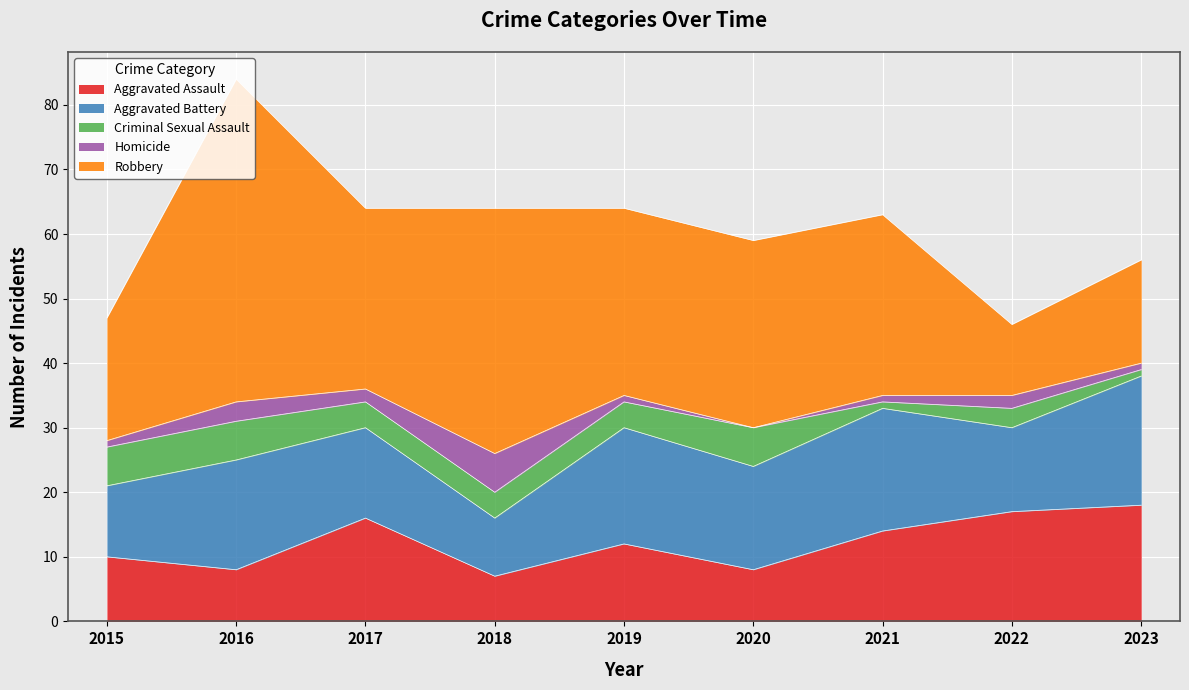

True or false: Aggravated Battery has a value of 8 at 2023.

False